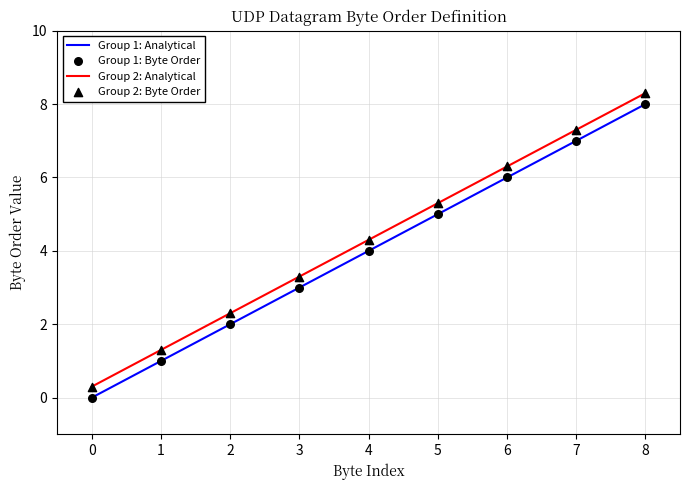

What is the difference between the highest and lowest values at 4?

0.3